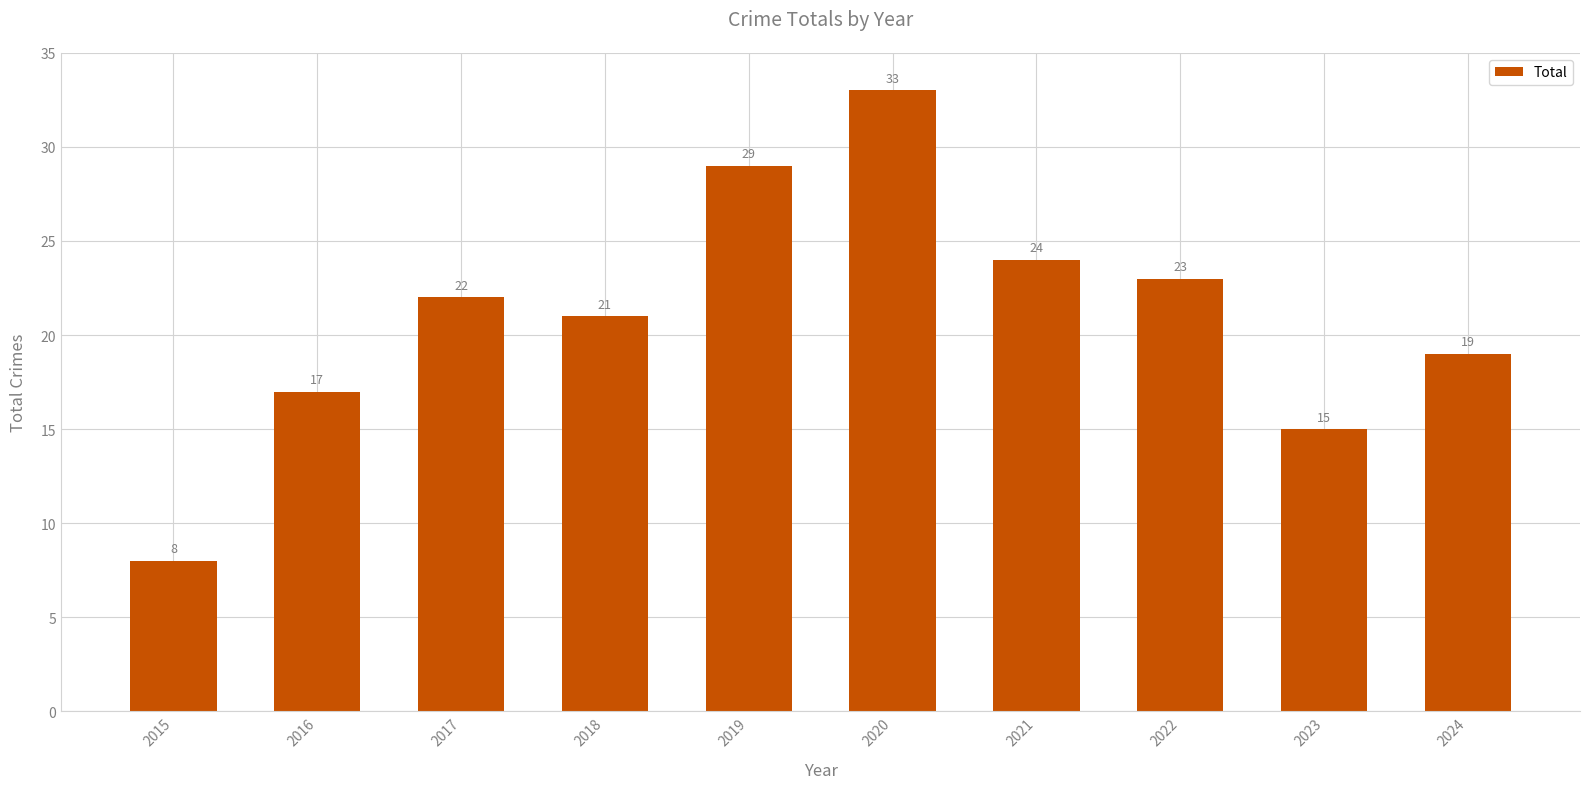

Reading right to left, list all the values displayed in this chart.

2024=19	2023=15	2022=23	2021=24	2020=33	2019=29	2018=21	2017=22	2016=17	2015=8